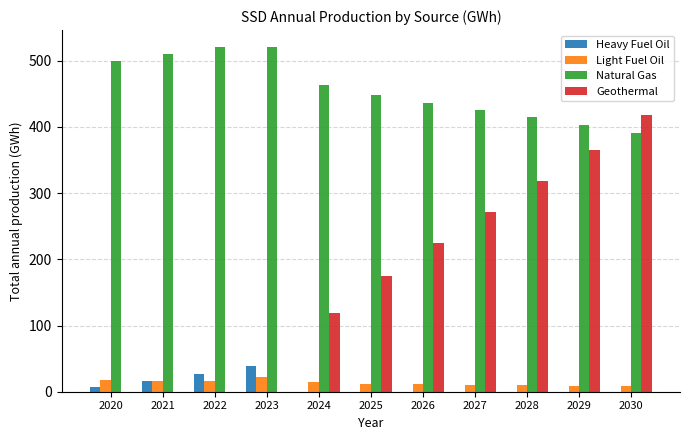

What is the sum of all Geothermal values?

1889.7